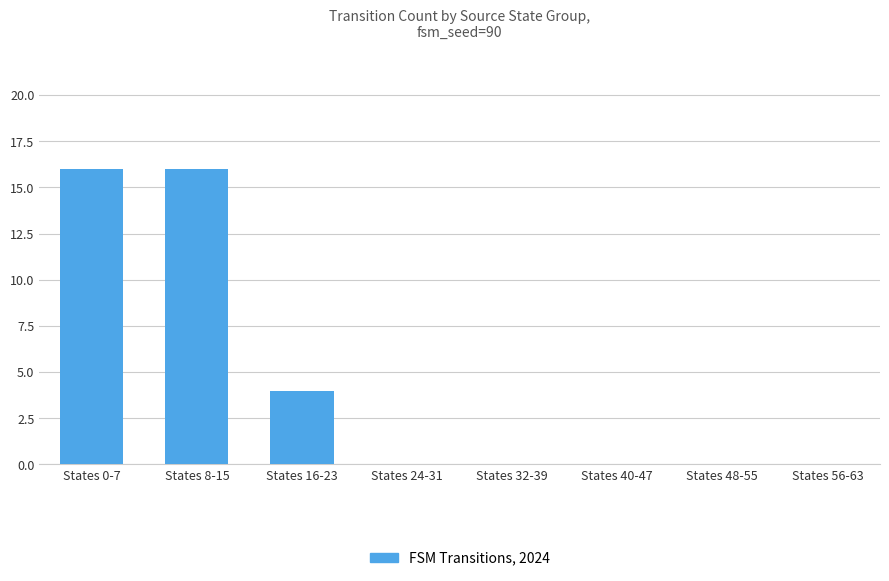

Reading right to left, transcribe all the data shown in this chart.

0	0	0	0	0	4	16	16